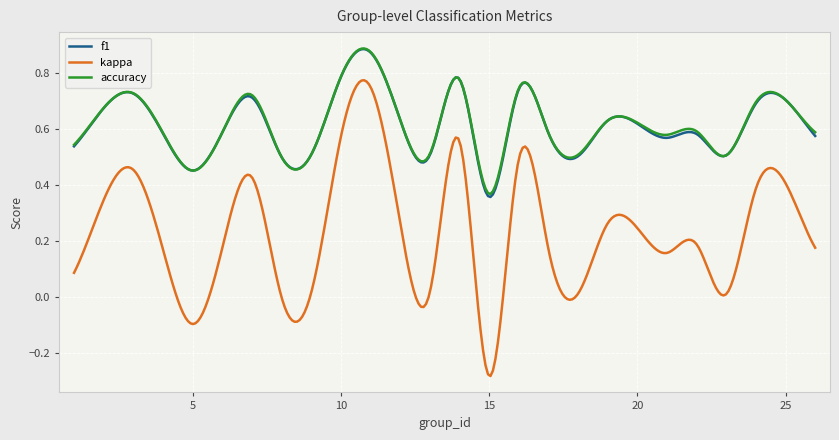

Which series has the largest range (max minus min)?

kappa